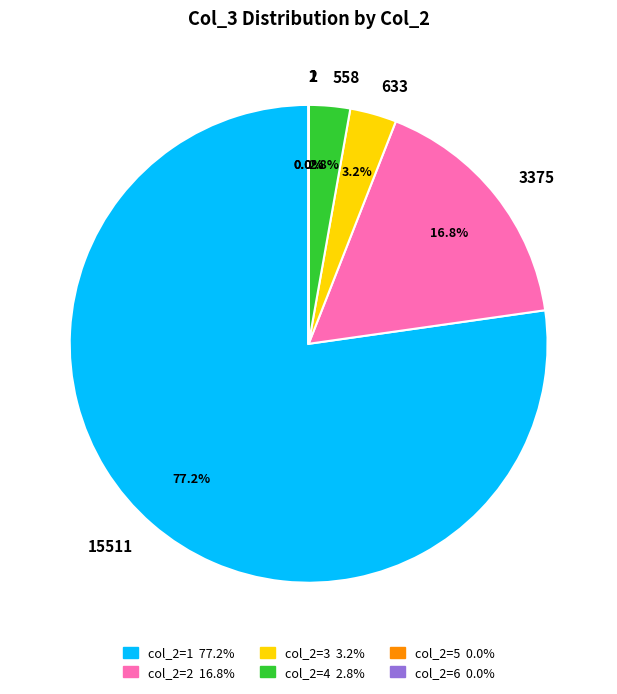

Is there any slice that represents more than half of the pie?

Yes